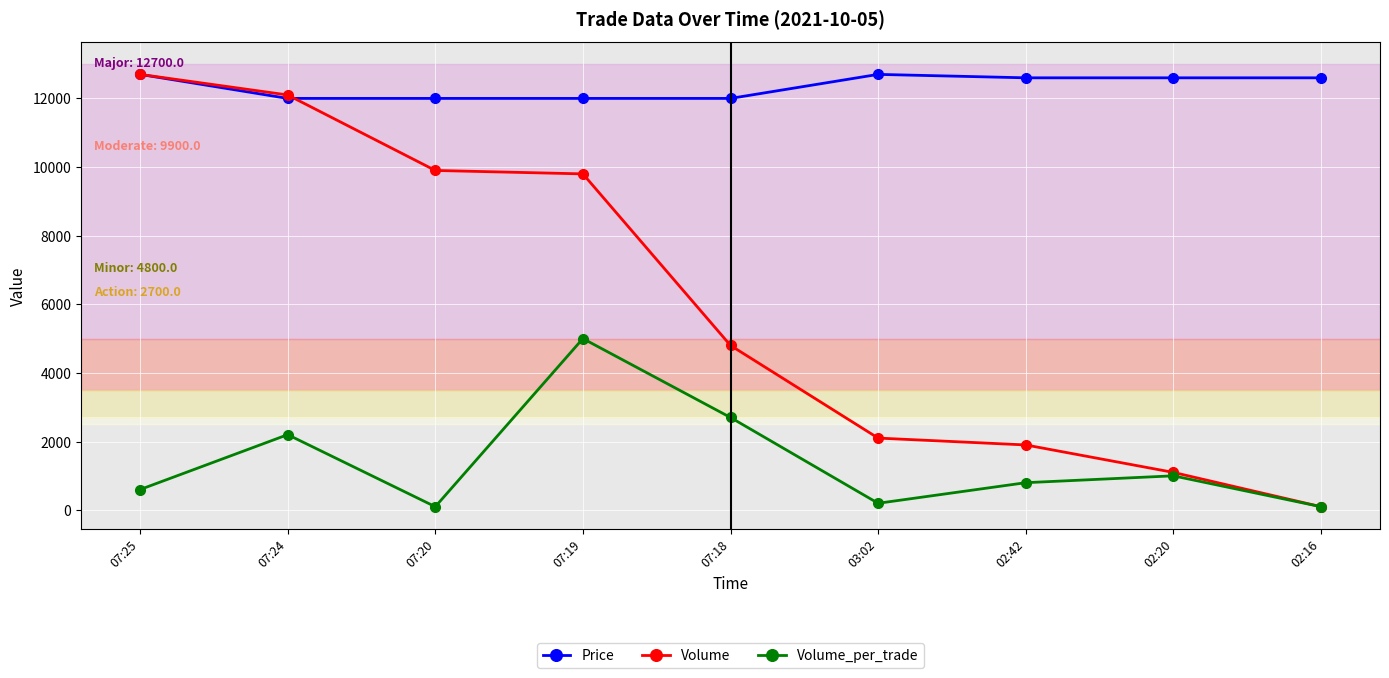

What is the label of the 7th point from the right?

07:20